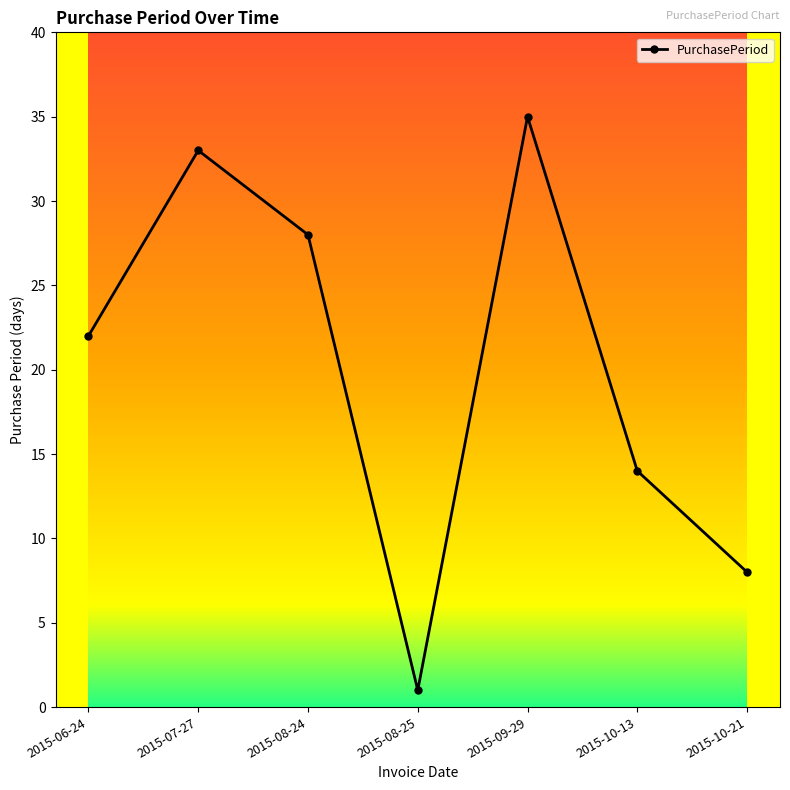

Does the chart have visible grid lines?

No